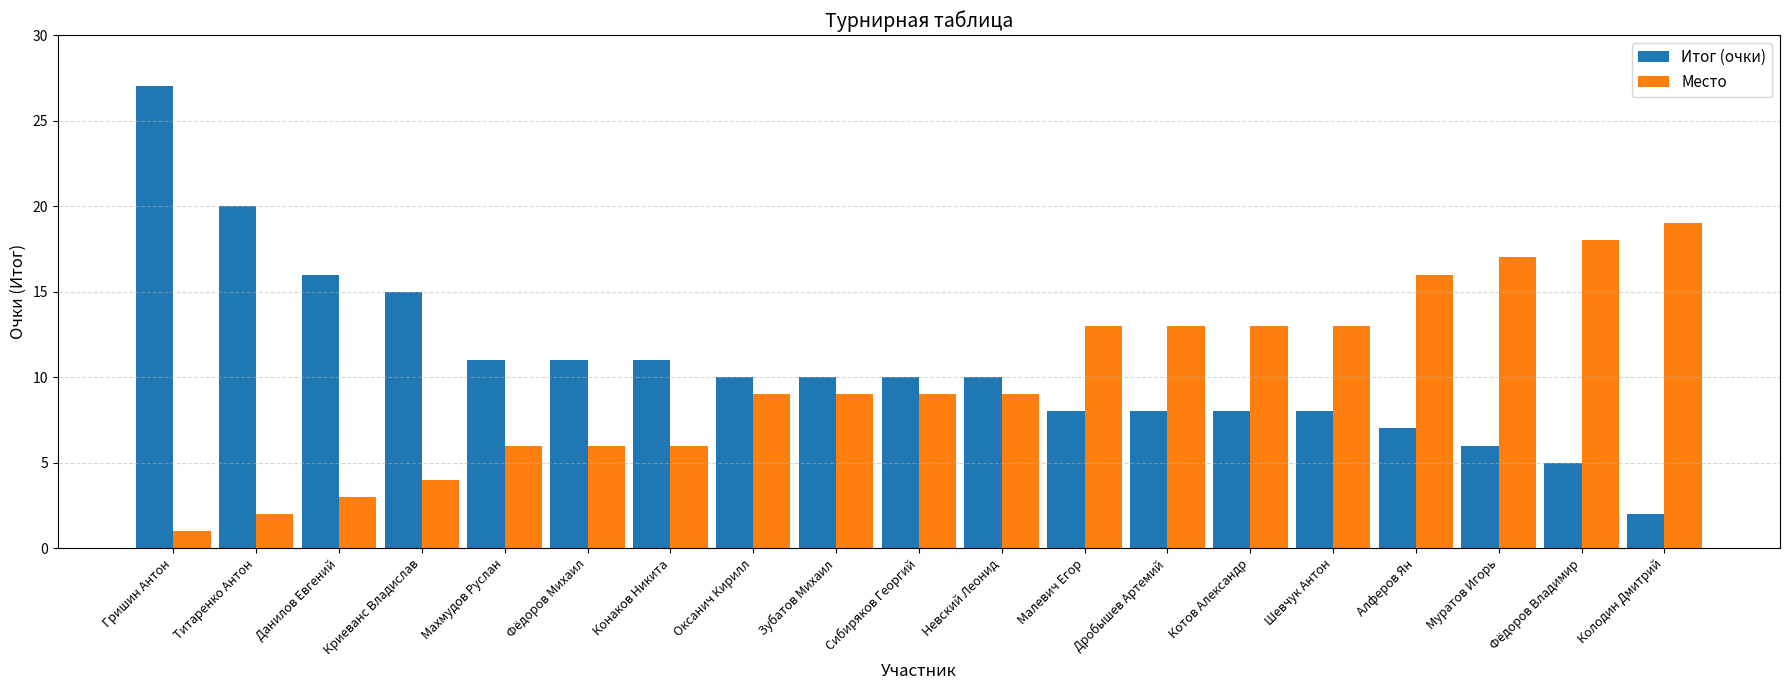

Reading left to right, what are all the values shown in this chart?

Итог (очки): Гришин Антон=27	Титаренко Антон=20	Данилов Евгений=16	Криеванс Владислав=15	Махмудов Руслан=11	Фёдоров Михаил=11	Конаков Никита=11	Оксанич Кирилл=10	Зубатов Михаил=10	Сибиряков Георгий=10	Невский Леонид=10	Малевич Егор=8	Дробышев Артемий=8	Котов Александр=8	Шевчук Антон=8	Алферов Ян=7	Муратов Игорь=6	Фёдоров Владимир=5	Колодин Дмитрий=2
Место: Гришин Антон=1	Титаренко Антон=2	Данилов Евгений=3	Криеванс Владислав=4	Махмудов Руслан=6	Фёдоров Михаил=6	Конаков Никита=6	Оксанич Кирилл=9	Зубатов Михаил=9	Сибиряков Георгий=9	Невский Леонид=9	Малевич Егор=13	Дробышев Артемий=13	Котов Александр=13	Шевчук Антон=13	Алферов Ян=16	Муратов Игорь=17	Фёдоров Владимир=18	Колодин Дмитрий=19